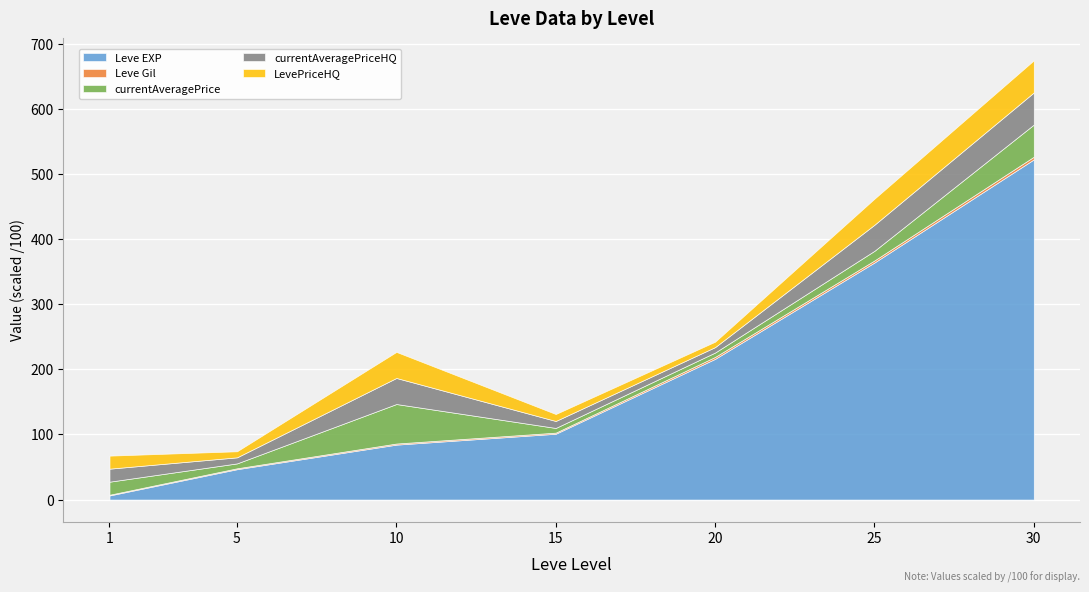

The currentAveragePrice series shows 718 at 15. True or false?

True